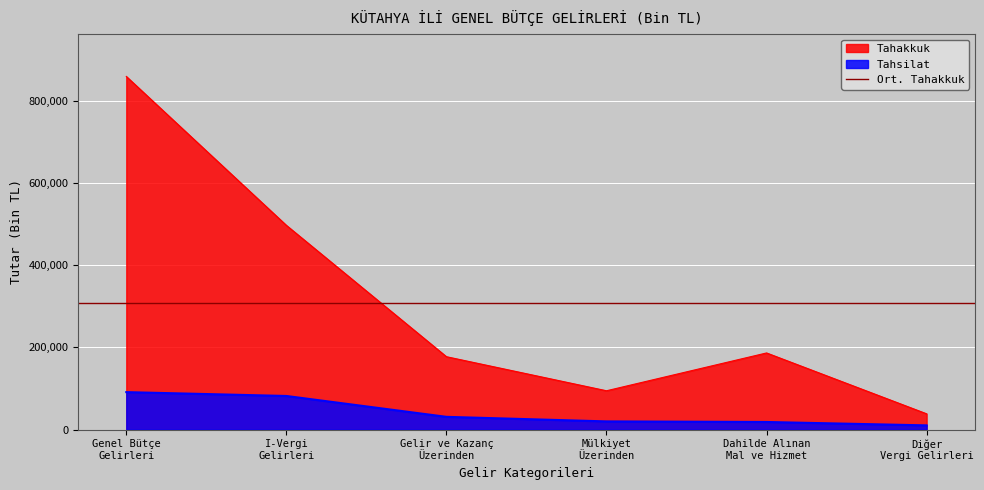

What is the difference between the Tahsilat values at Diğer
Vergi Gelirleri and Mülkiyet
Üzerinden?

9665